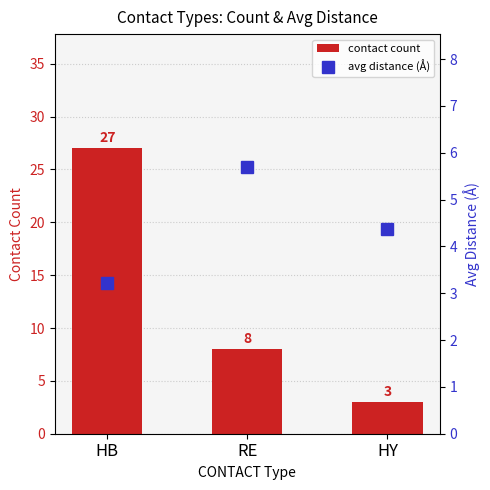

What is the label of the 2nd bar from the left?

RE